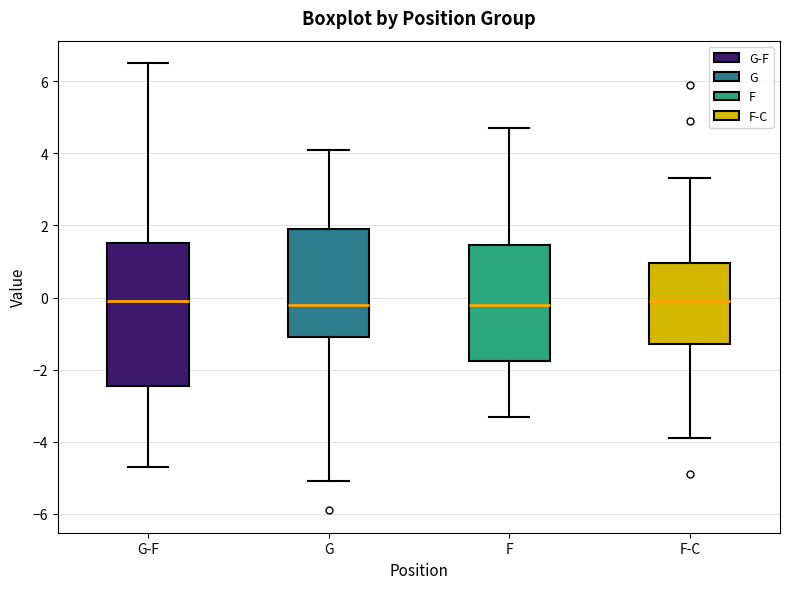

Where is the upper edge of the box for F-C on the y-axis? The values are not printed on the chart, so give them approximately, as read against the axis.

1.0